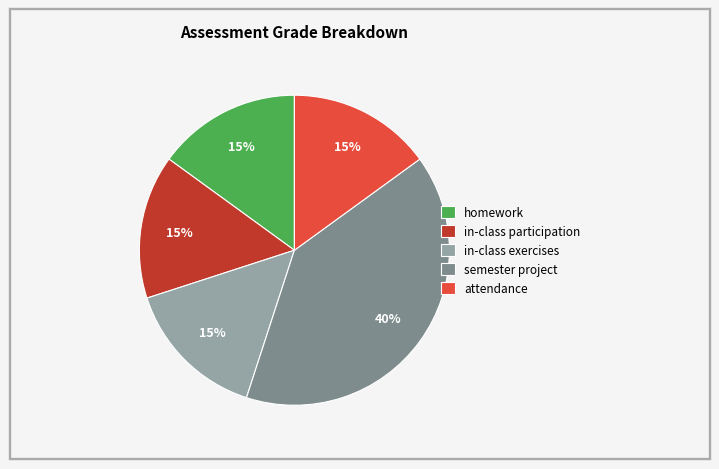

Does semester project represent more than half of the total?

No